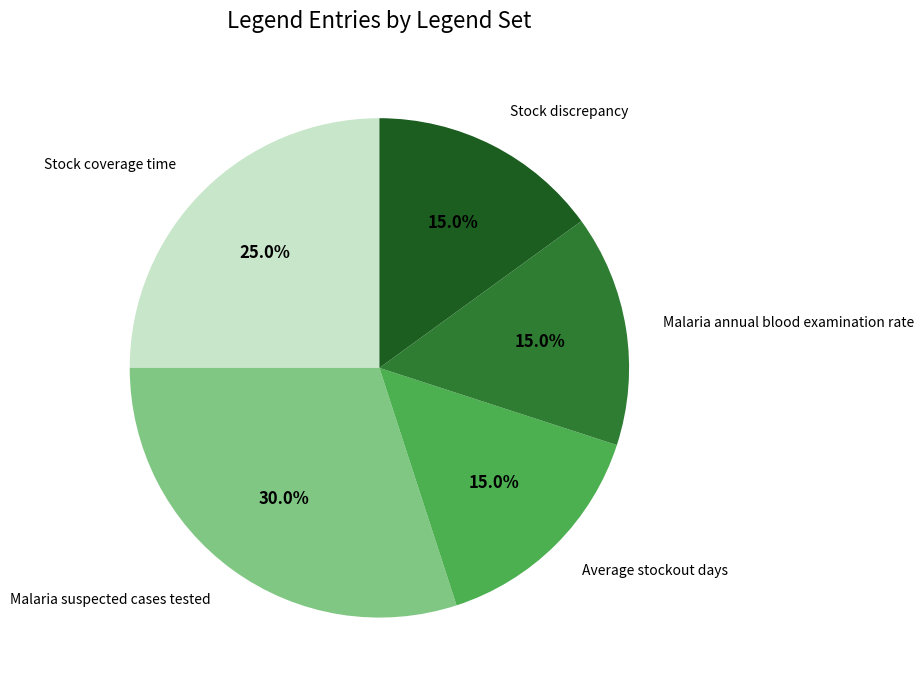

Count the number of slices in the pie.

5